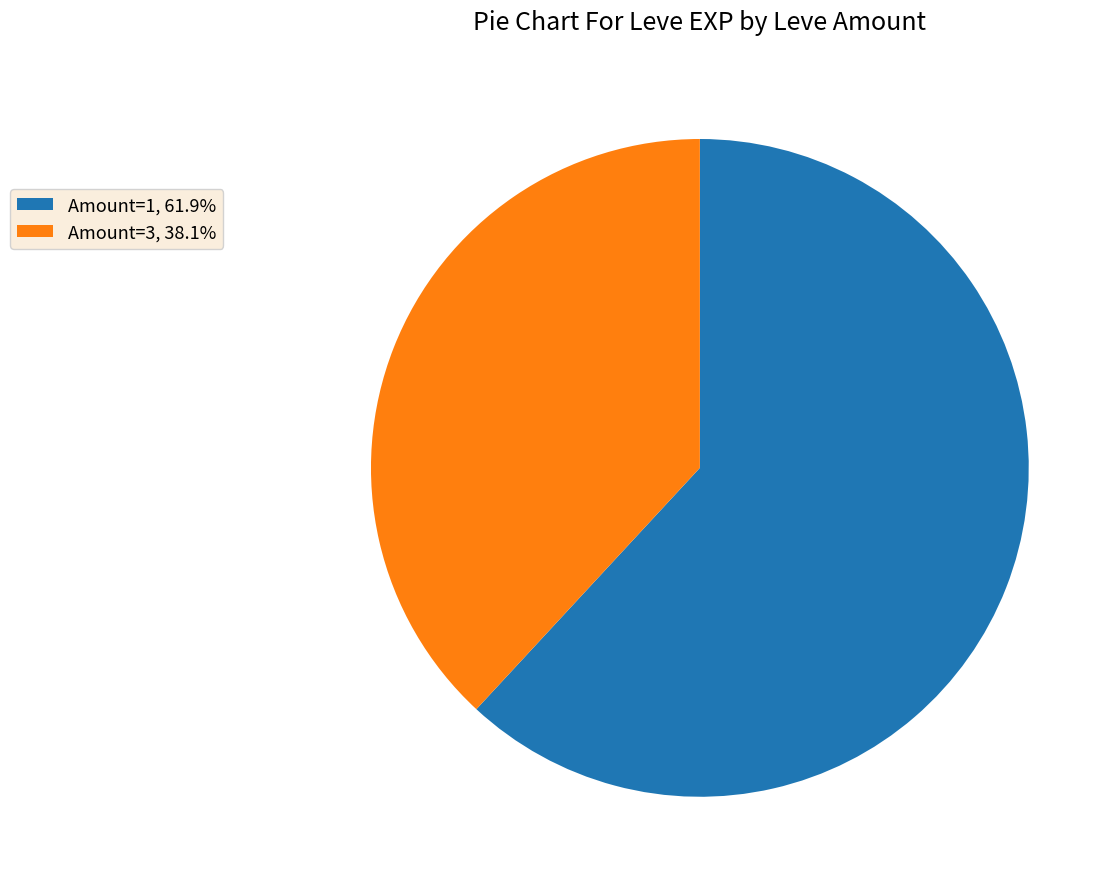

Approximately how many times larger is the value at Amount=3, 38.1% compared to Amount=1, 61.9%?

0.6